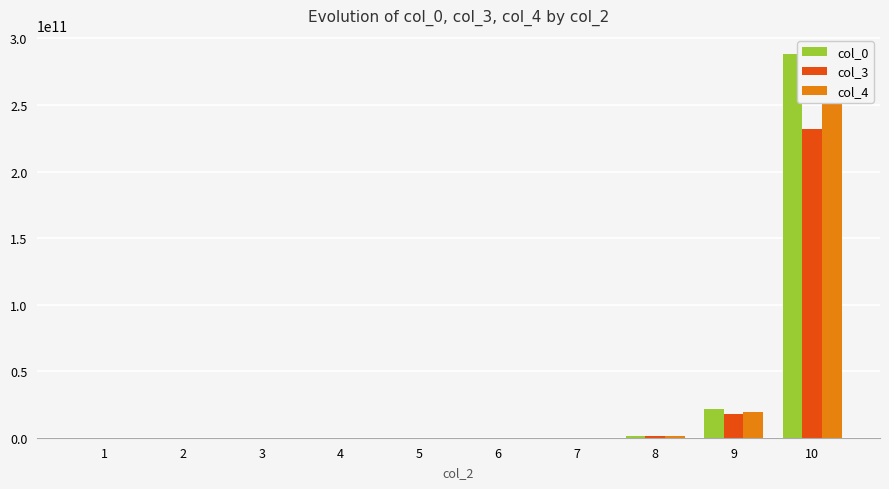

What are all the series names shown in the legend?

col_0, col_3, col_4